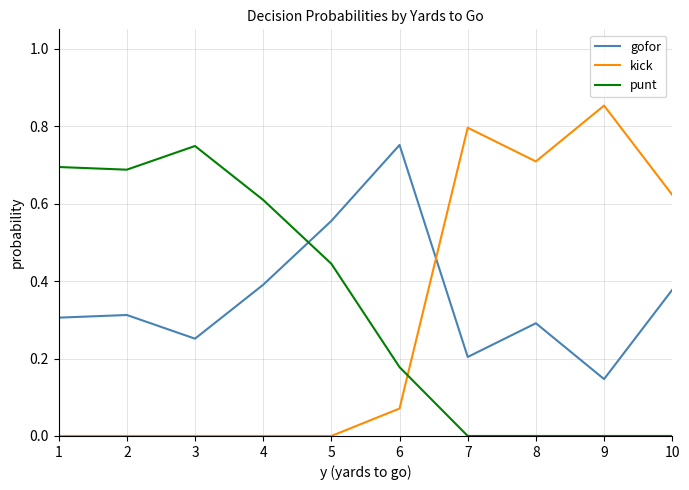

Rank the series by their average value, from highest to lowest.

gofor, punt, kick